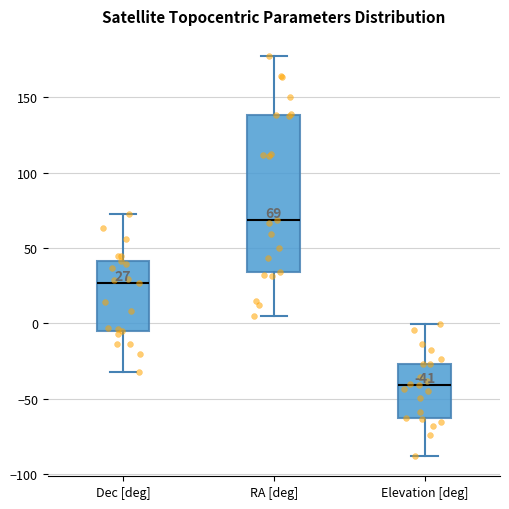

Which box's median line is the lowest?

Elevation [deg]